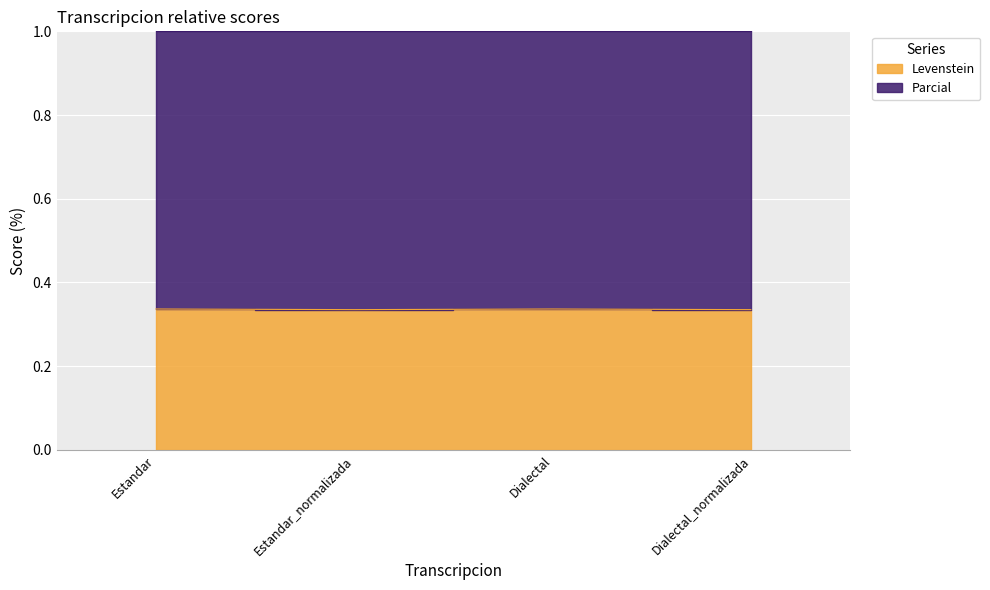

Reading left to right, extract all data points from this chart.

0.3	0.3	0.3	0.3